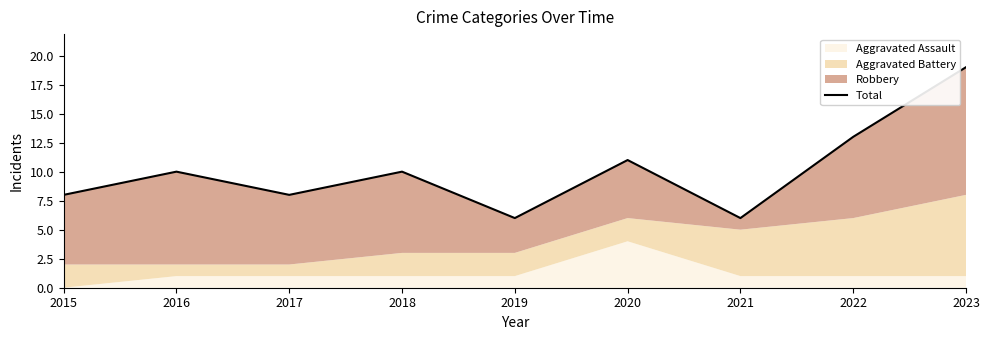

What is the value of the 4th point from the left?

10